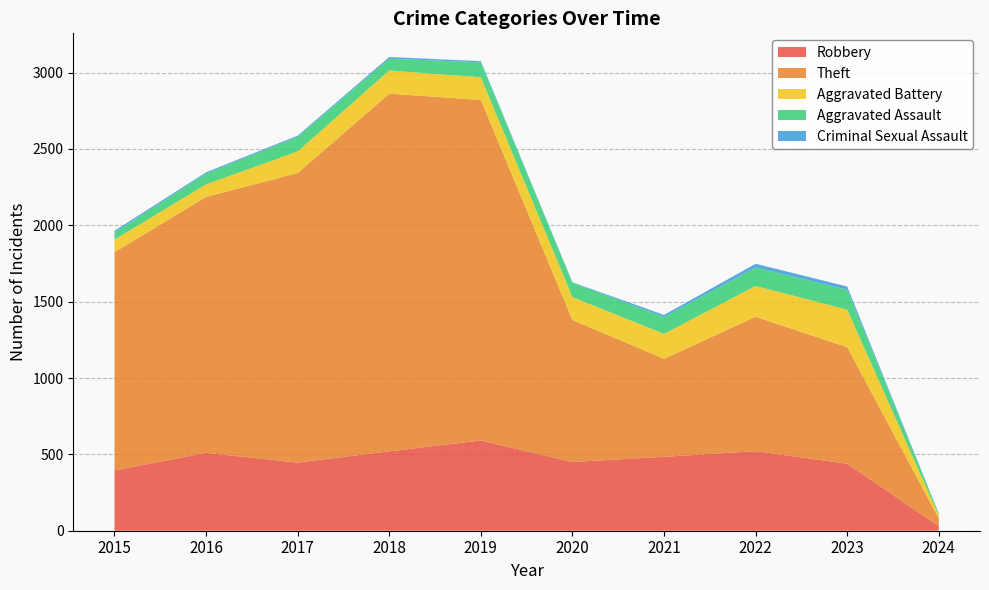

Reading right to left, extract all data points from this chart.

Robbery: 2024=30	2023=439	2022=521	2021=484	2020=450	2019=591	2018=520	2017=446	2016=510	2015=395
Theft: 2024=50	2023=763	2022=880	2021=642	2020=930	2019=2230	2018=2342	2017=1896	2016=1676	2015=1429
Aggravated Battery: 2024=21	2023=246	2022=202	2021=163	2020=150	2019=148	2018=152	2017=142	2016=82	2015=82
Aggravated Assault: 2024=11	2023=130	2022=121	2021=110	2020=94	2019=98	2018=77	2017=95	2016=71	2015=46
Criminal Sexual Assault: 2024=1	2023=21	2022=24	2021=14	2020=3	2019=8	2018=11	2017=8	2016=8	2015=12